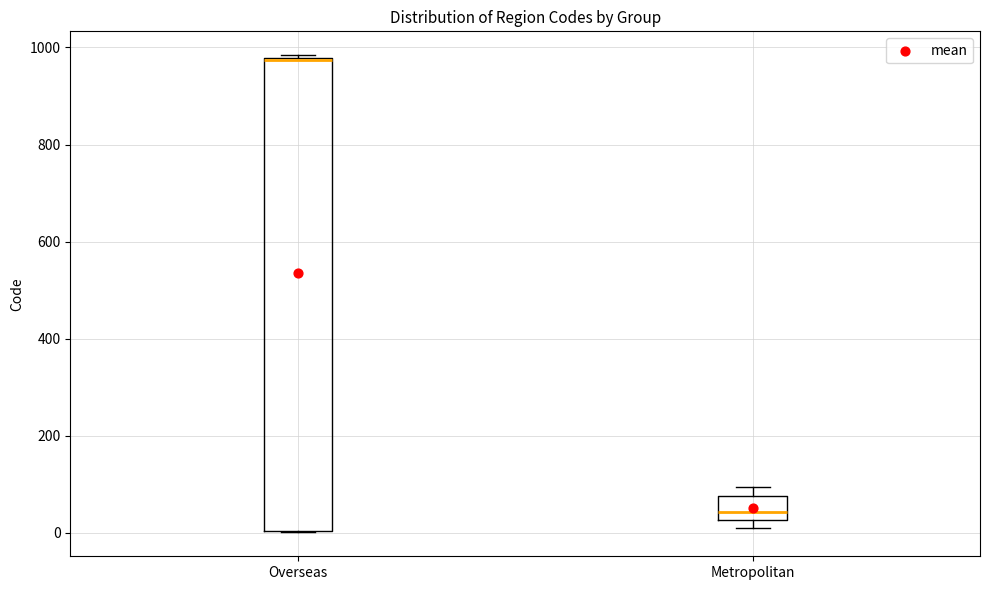

Reading left to right, read every box against the y-axis: the position of its median line, the range the box covers, and the ends of its whiskers. The values are not printed on the chart, so give them approximately, as read against the axis.

Overseas: median 980 (drawn on the box's upper edge), box 0 to 980, whiskers 0 to 980 (just above the box's upper edge)
Metropolitan: median 40, box 20 to 80, whiskers 20 (just below the box's lower edge) to 100